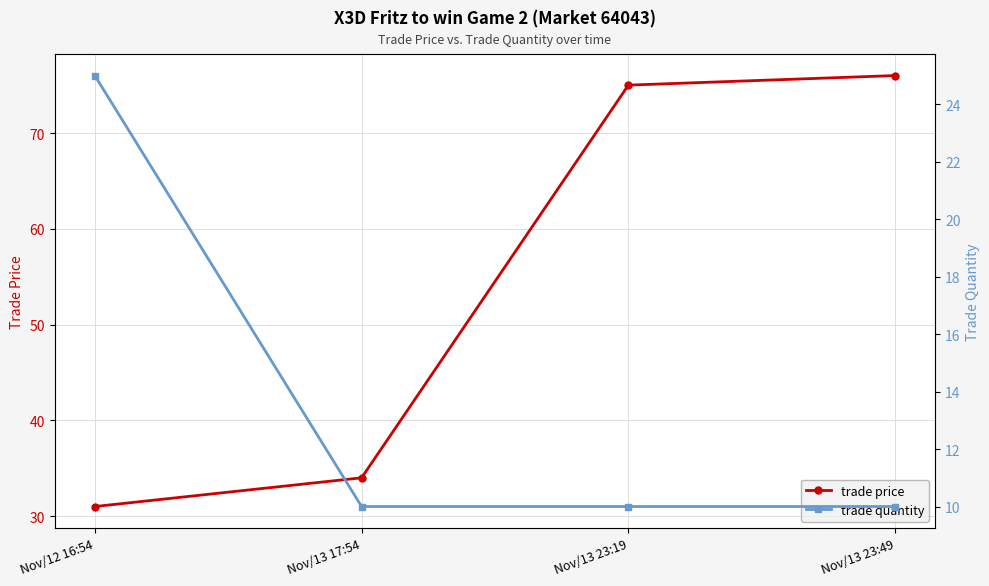

True or false: trade price has more than 0 points higher than both neighbors.

False